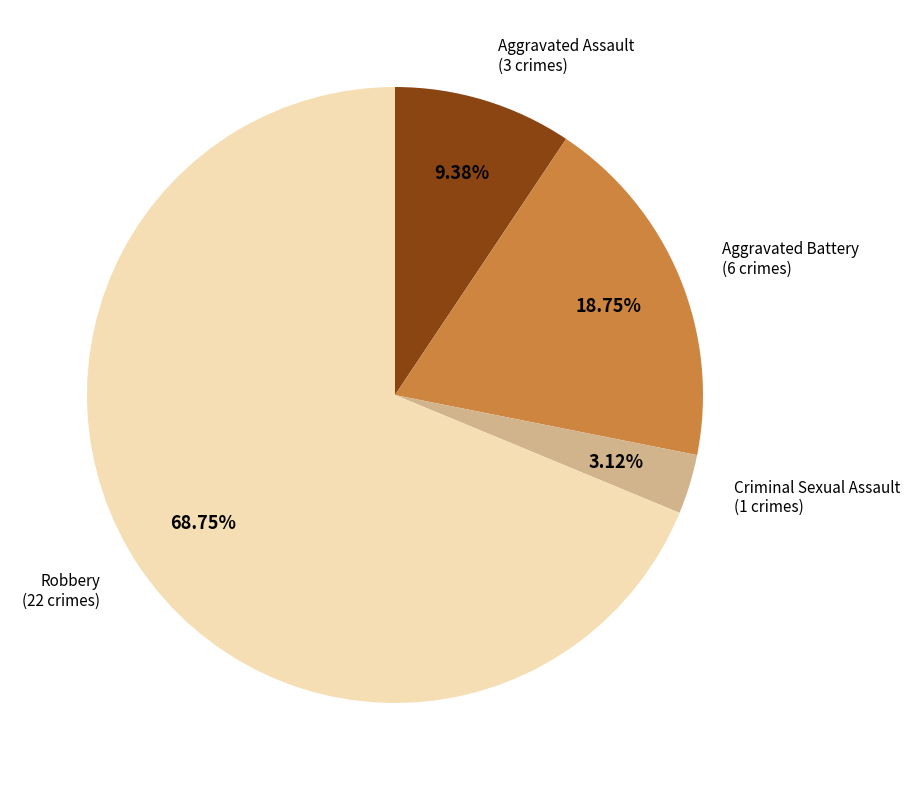

Is there a majority slice in this chart?

Yes